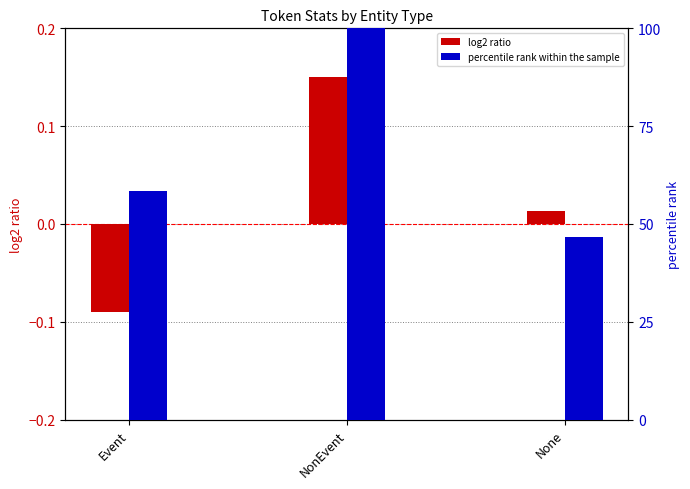

What is the average value of the percentile rank within the sample series?

68.3